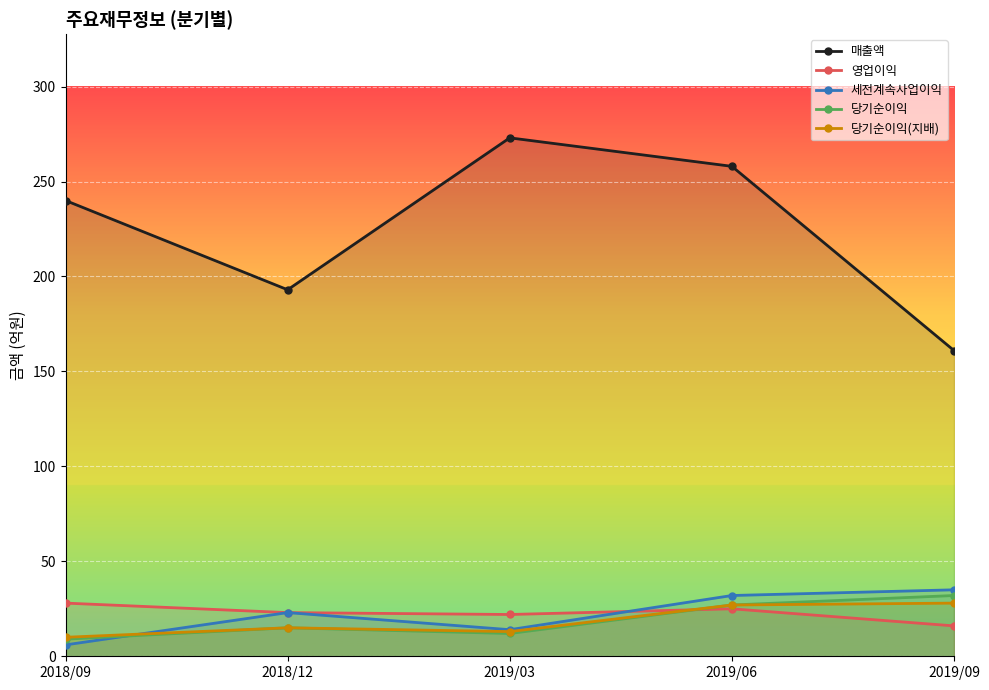

Is it true that 영업이익 equals 6 at 2018/09?

False